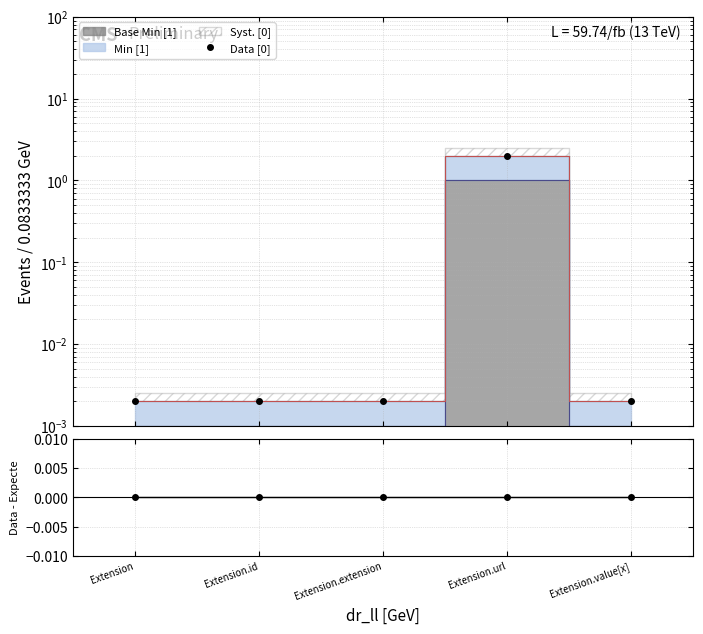

Reading left to right, transcribe all the data shown in this chart.

Data [0]: Extension=0.0	Extension.id=0.0	Extension.extension=0.0	Extension.url=2.0	Extension.value[x]=0.0
Data: Extension=0.0	Extension.id=0.0	Extension.extension=0.0	Extension.url=0.0	Extension.value[x]=0.0